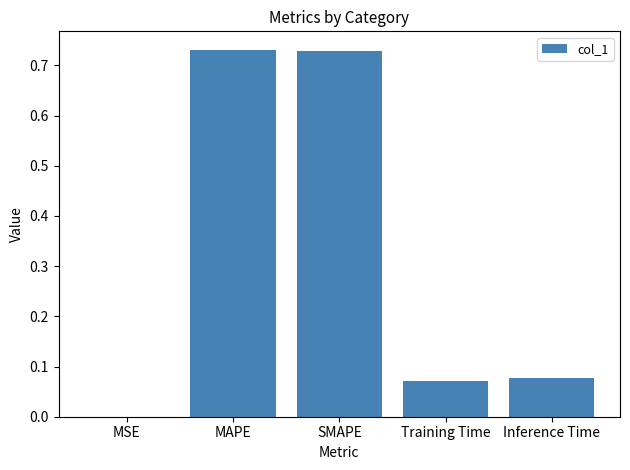

True or false: the data shows 0.0 at MSE.

True